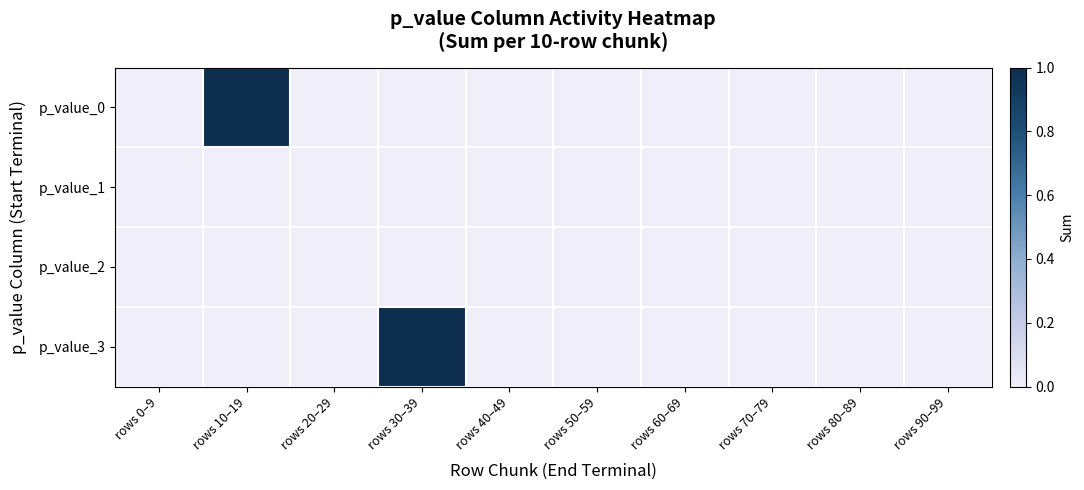

Reading right to left, list all the values displayed in this chart.

p_value_0: rows 90–99=0	rows 80–89=0	rows 70–79=0	rows 60–69=0	rows 50–59=0	rows 40–49=0	rows 30–39=0	rows 20–29=0	rows 10–19=1	rows 0–9=0
p_value_1: rows 90–99=0	rows 80–89=0	rows 70–79=0	rows 60–69=0	rows 50–59=0	rows 40–49=0	rows 30–39=0	rows 20–29=0	rows 10–19=0	rows 0–9=0
p_value_2: rows 90–99=0	rows 80–89=0	rows 70–79=0	rows 60–69=0	rows 50–59=0	rows 40–49=0	rows 30–39=0	rows 20–29=0	rows 10–19=0	rows 0–9=0
p_value_3: rows 90–99=0	rows 80–89=0	rows 70–79=0	rows 60–69=0	rows 50–59=0	rows 40–49=0	rows 30–39=1	rows 20–29=0	rows 10–19=0	rows 0–9=0